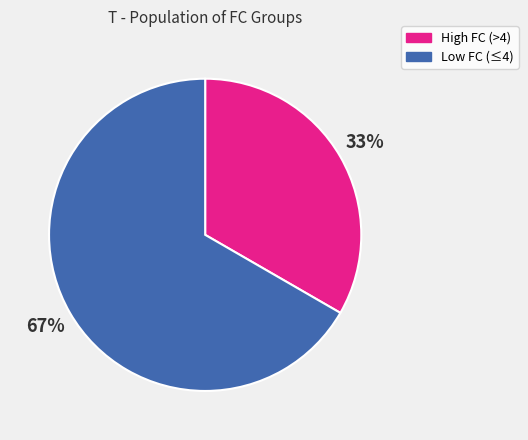

Is there a majority slice in this chart?

Yes